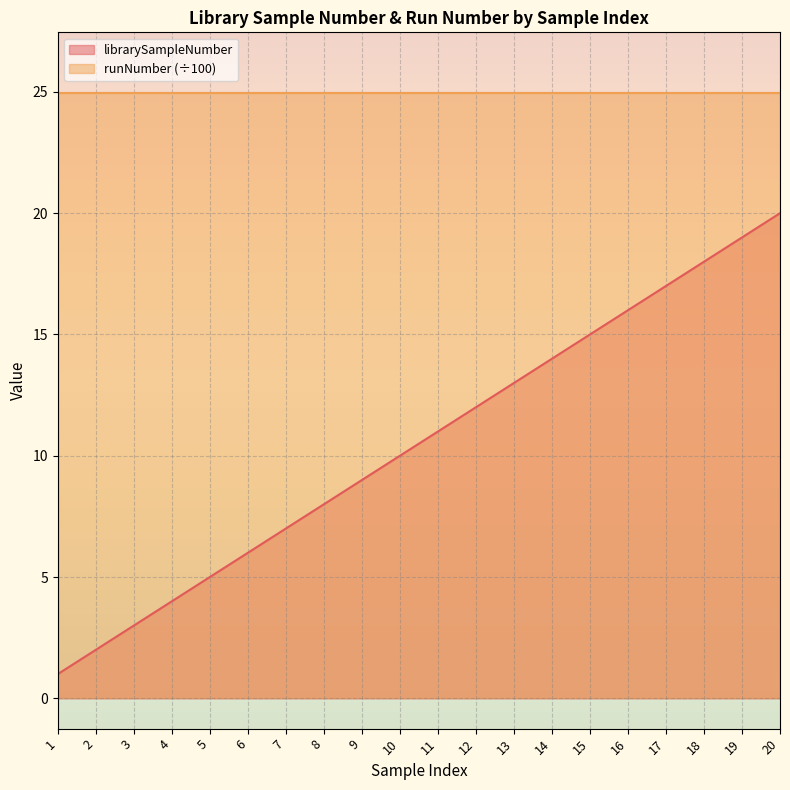

How many data points are above 11?

9